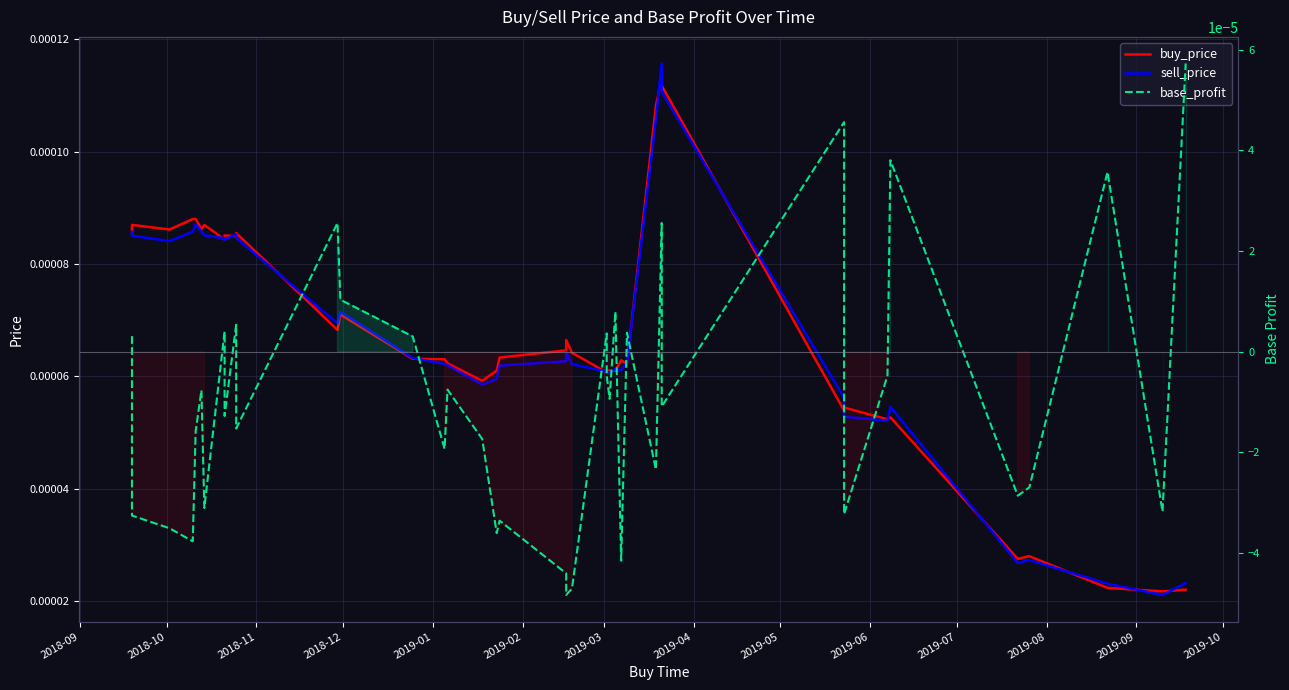

After their last crossing, which series has the higher values: buy_price or sell_price?

sell_price